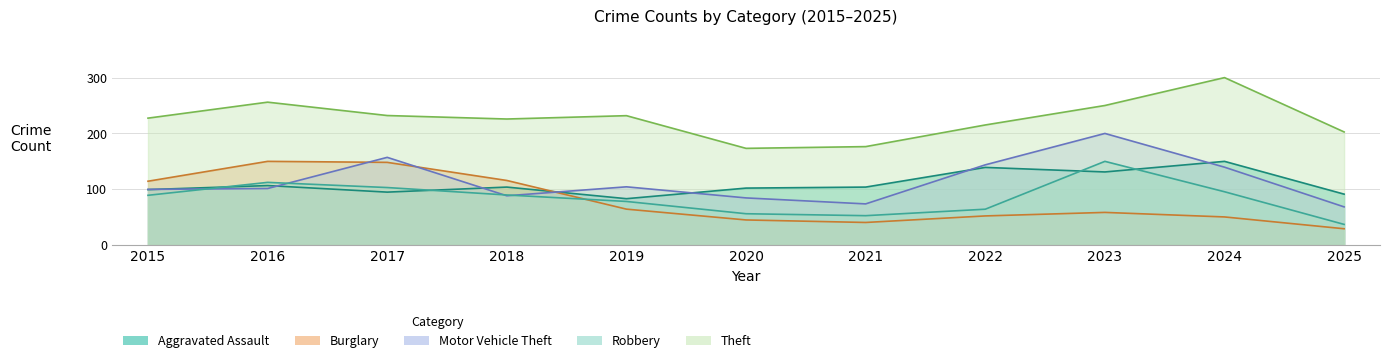

What is the lowest value of the Burglary series?

29.3